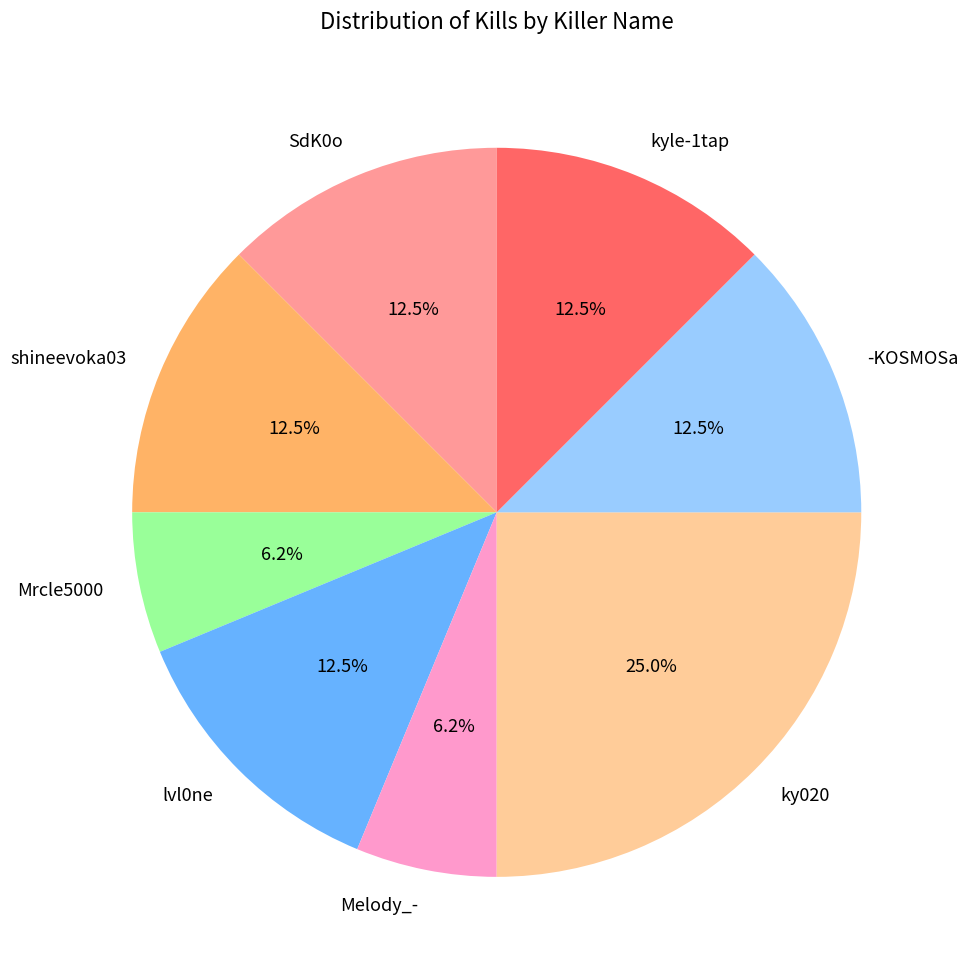

What percentage do shineevoka03 and SdK0o together represent?

25.0%